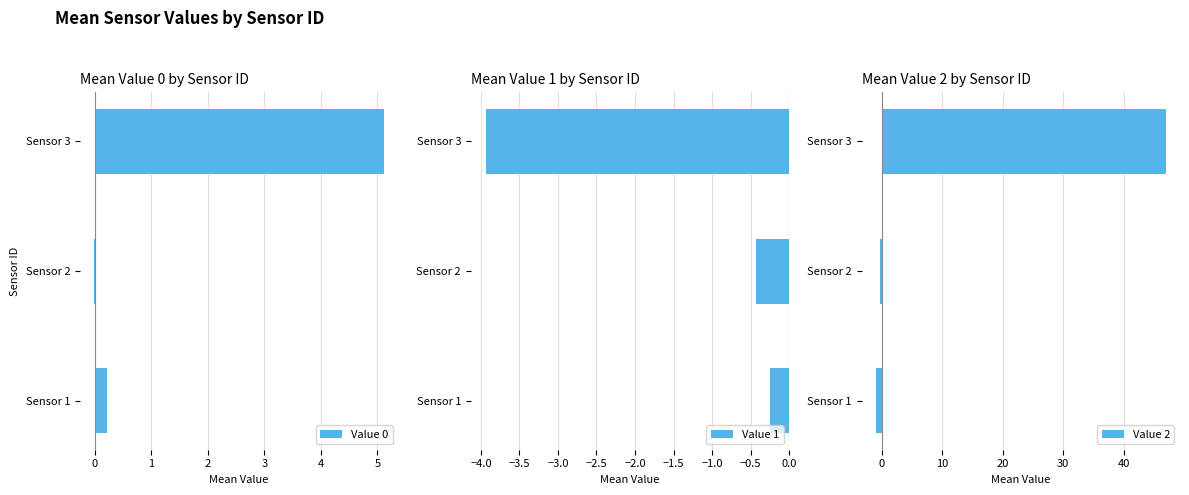

Which series has the largest total across all categories?

Value 2